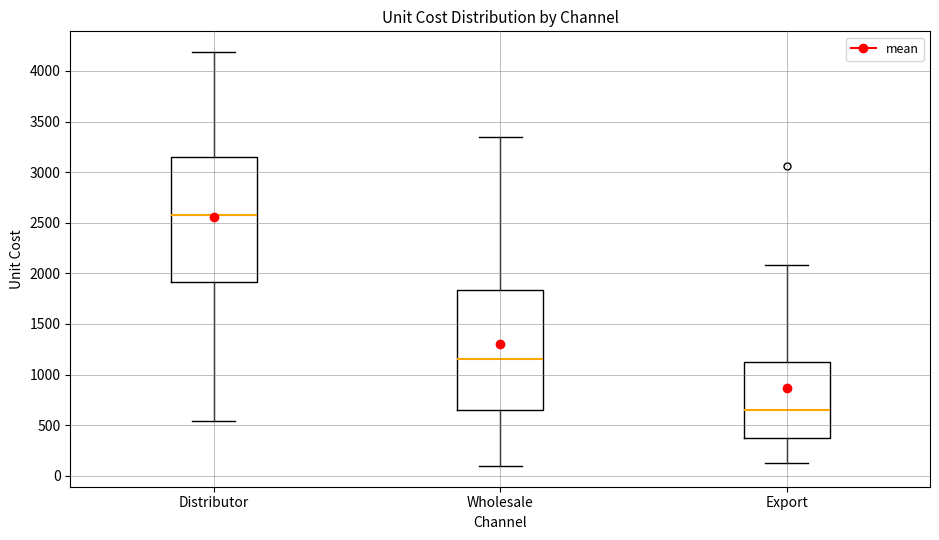

Which box's median line is the highest?

Distributor